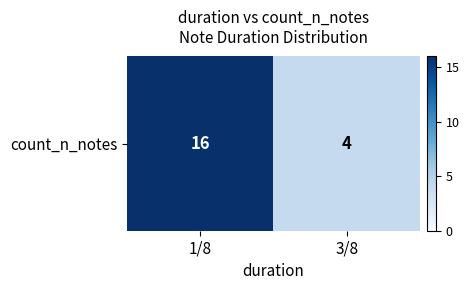

Which category has the lowest value across all series?

3/8